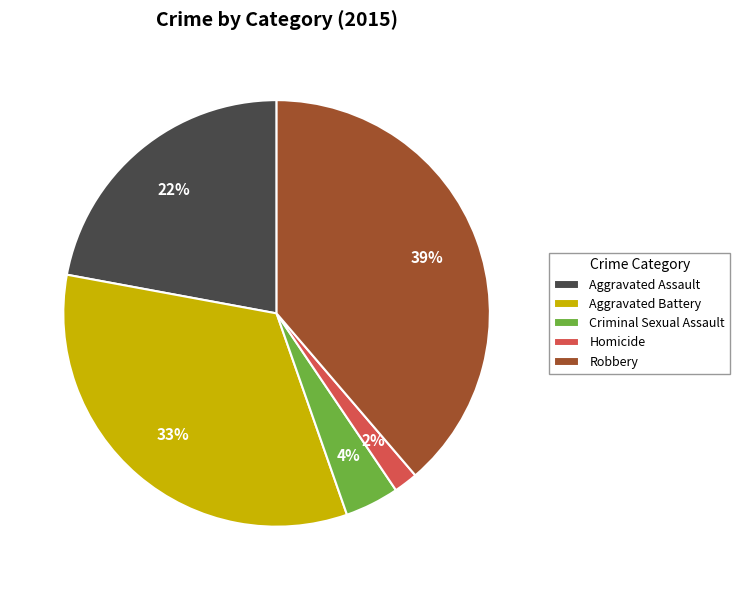

To the nearest percent, what portion does Aggravated Assault represent?

22%